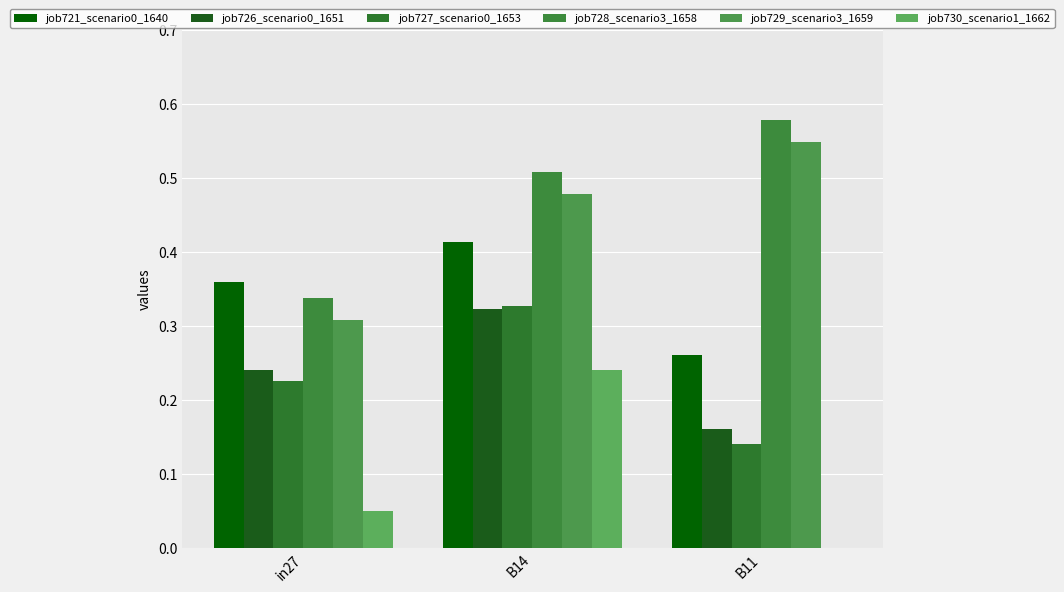

Count the number of categories in the chart.

3